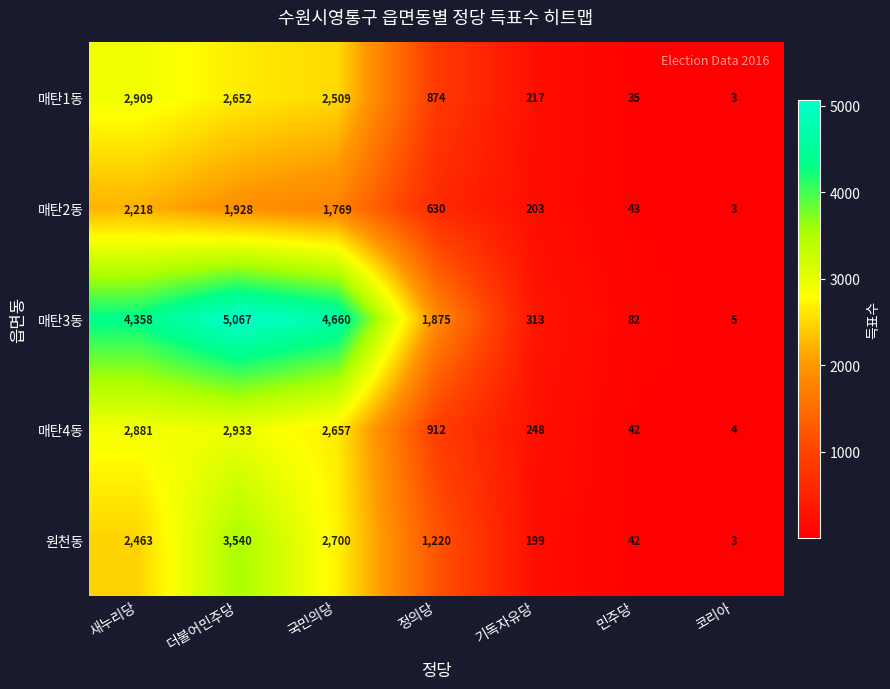

List the series in order of their peak value, highest first.

매탄3동, 원천동, 매탄4동, 매탄1동, 매탄2동